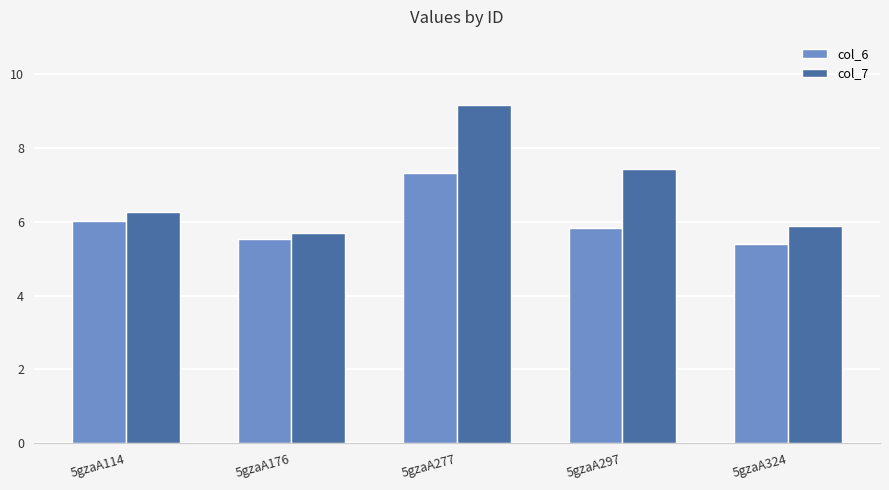

Which series has the widest spread of values?

col_7